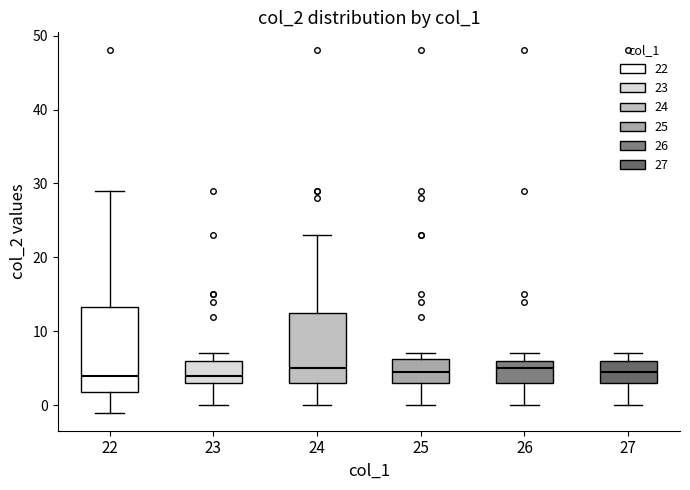

Comparing the boxes themselves (not the whiskers), which one is the tallest?

22